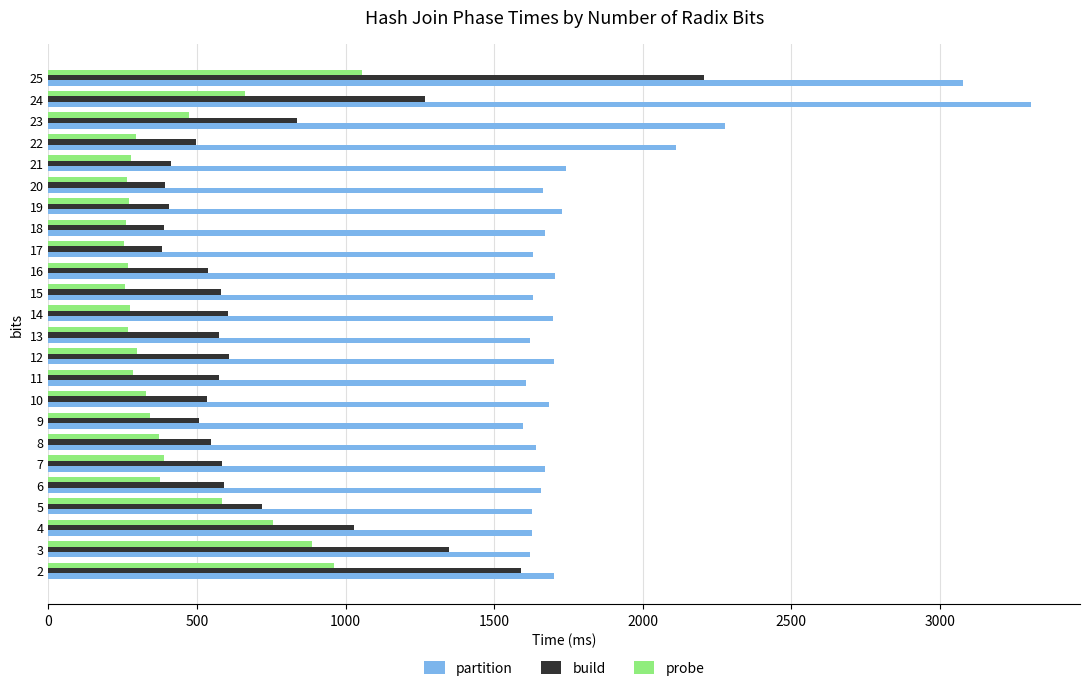

Rank the series at 23 from lowest to highest value.

probe, build, partition